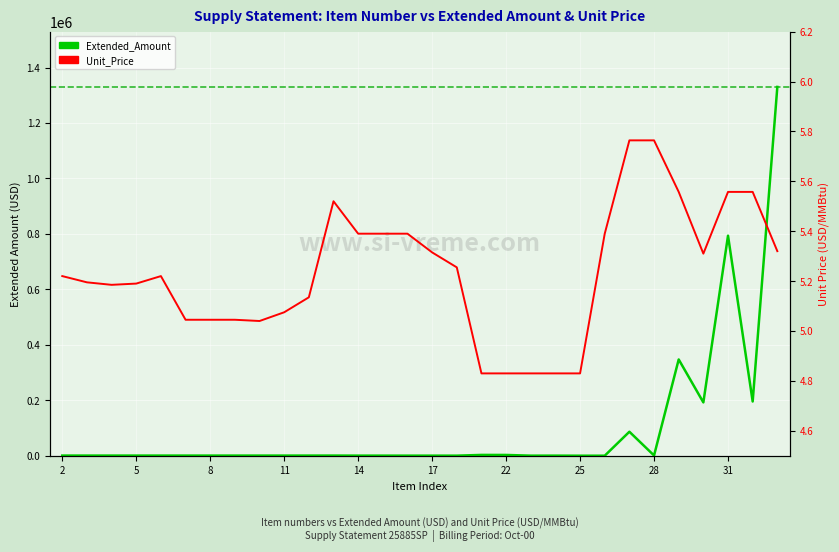

The value of Extended_Amount at 25 is 533692.5. True or false?

False